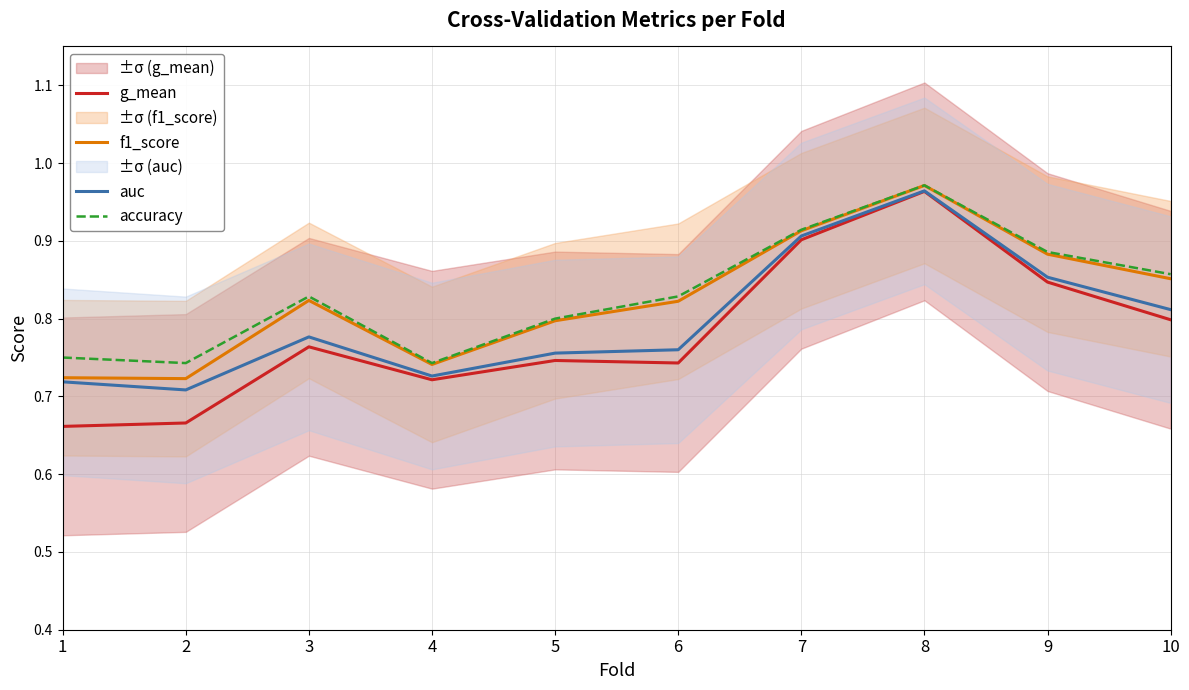

Reading right to left, extract all data points from this chart.

g_mean: 0.8	0.8	1.0	0.9	0.7	0.7	0.7	0.8	0.7	0.7
f1_score: 0.9	0.9	1.0	0.9	0.8	0.8	0.7	0.8	0.7	0.7
auc: 0.8	0.9	1.0	0.9	0.8	0.8	0.7	0.8	0.7	0.7
accuracy: 0.9	0.9	1.0	0.9	0.8	0.8	0.7	0.8	0.7	0.8